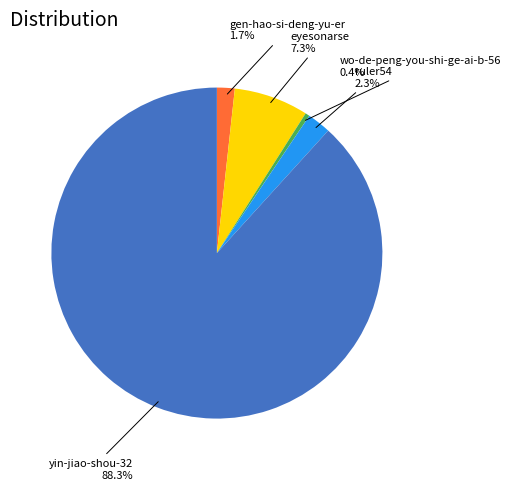

Between eyesonarse and gen-hao-si-deng-yu-er, which is larger?

eyesonarse